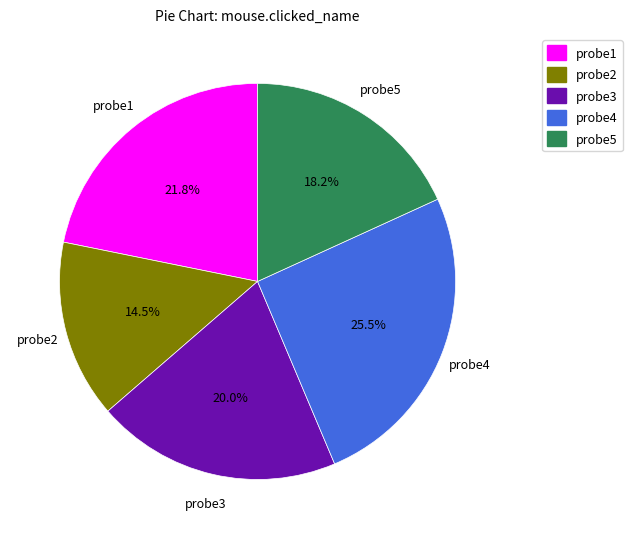

Is it true that probe4 is 20% of the pie?

False